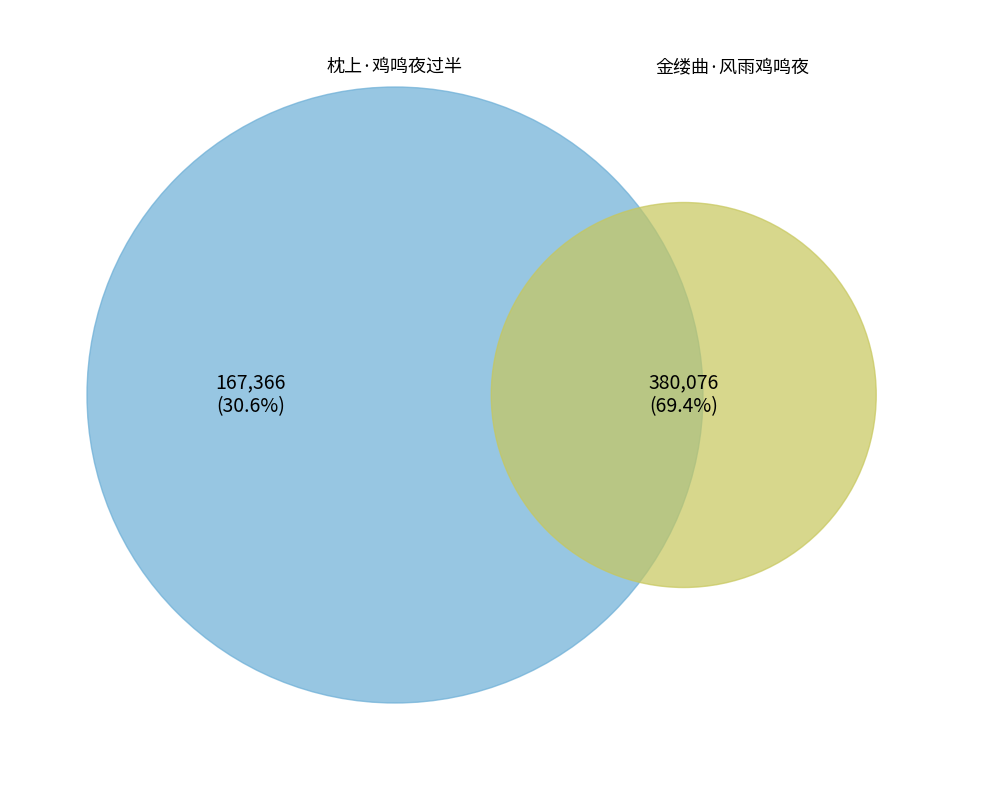

What percentage is the 金缕曲·风雨鸡鸣夜 slice, to the nearest percent?

69%